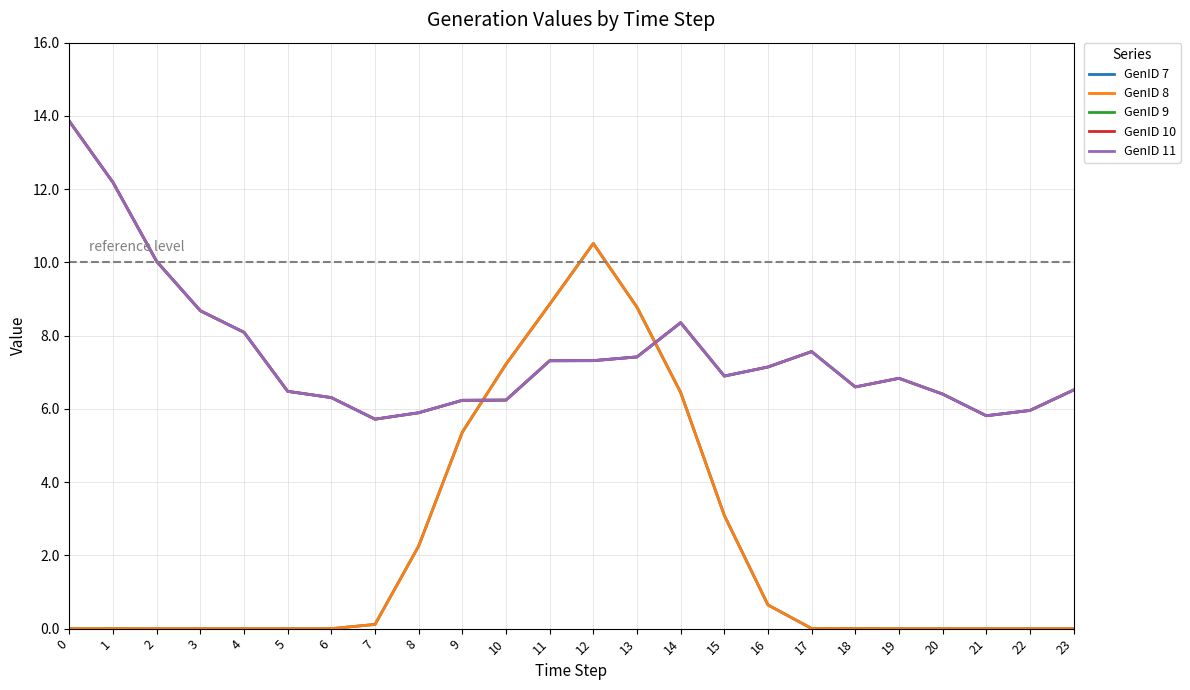

What is the approximate value of GenID 8 at 8?

2.3